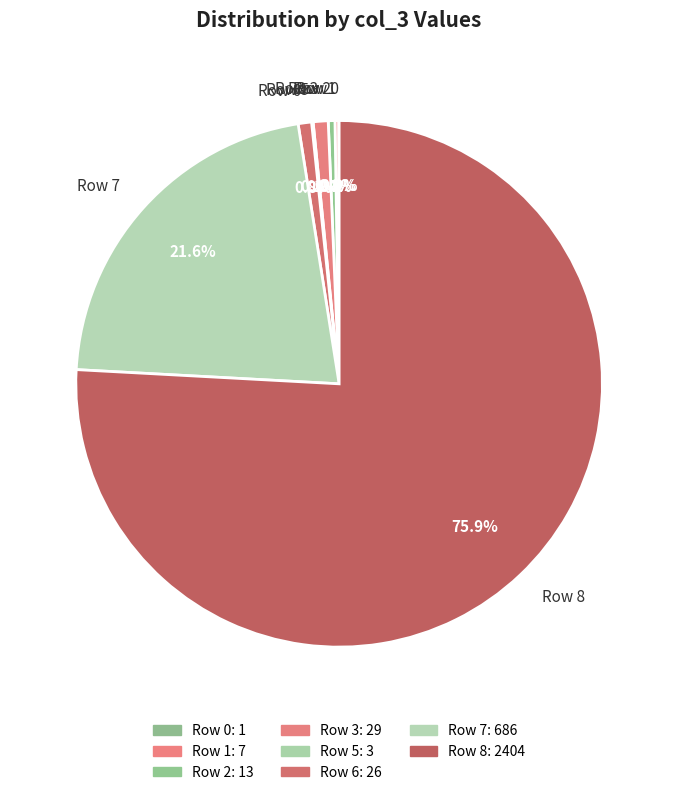

Is there a majority slice in this chart?

Yes